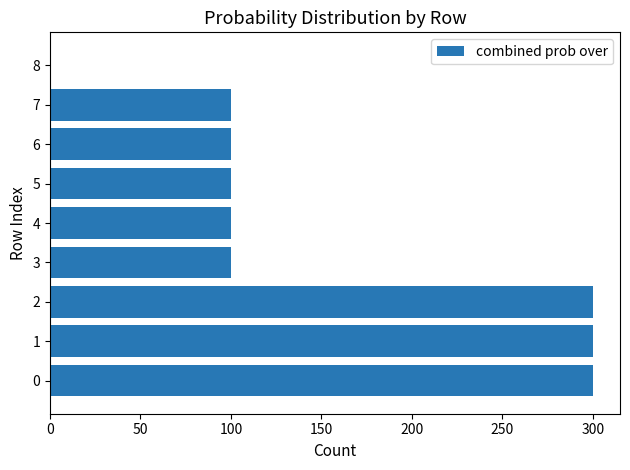

What is the change in value from 2 to 8?

-300